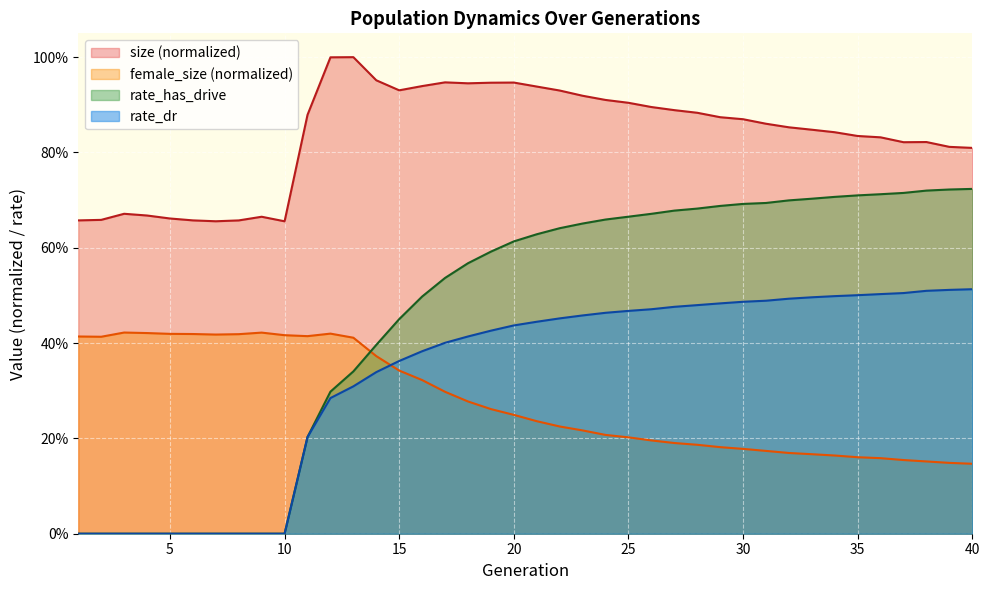

Which series has the widest spread of values?

rate_has_drive